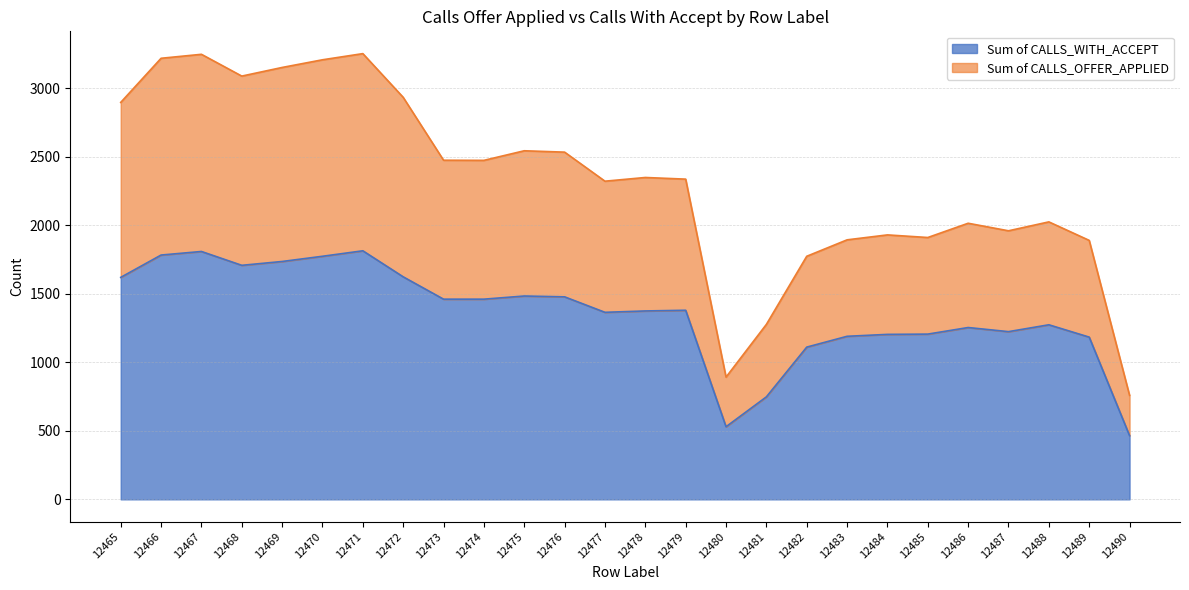

True or false: Sum of CALLS_WITH_ACCEPT and Sum of CALLS_OFFER_APPLIED cross at least once.

False